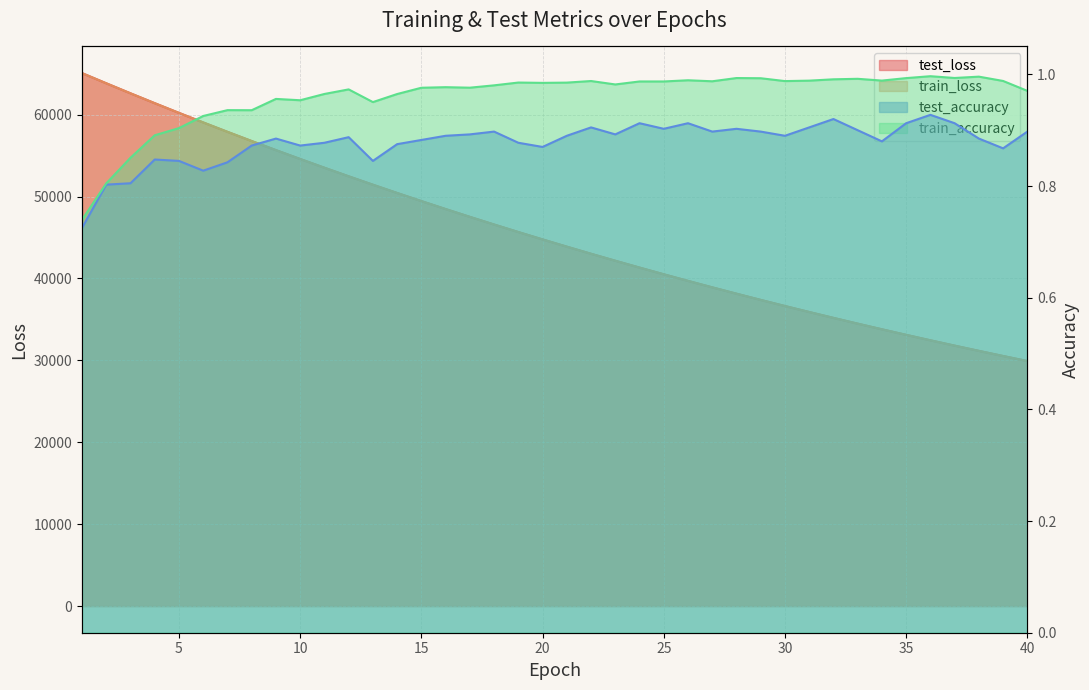

Rank the series by their maximum value, from lowest to highest.

test_accuracy, train_accuracy, train_loss, test_loss